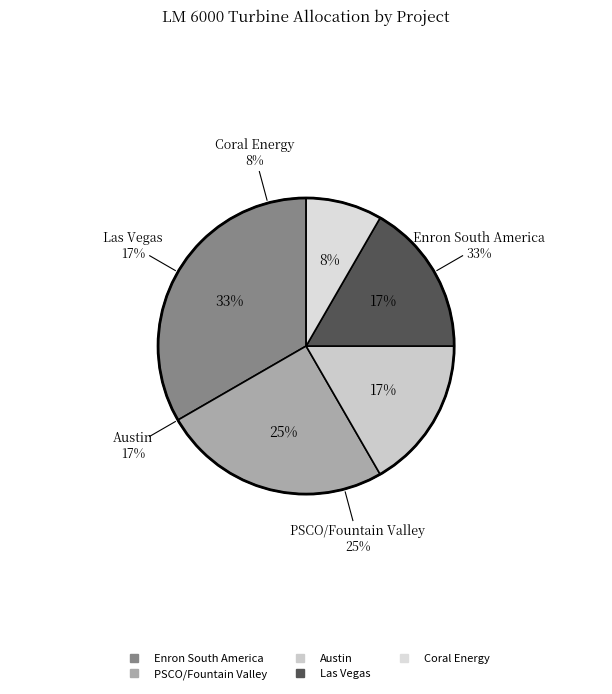

What percentage is the Coral Energy slice, to the nearest percent?

8%